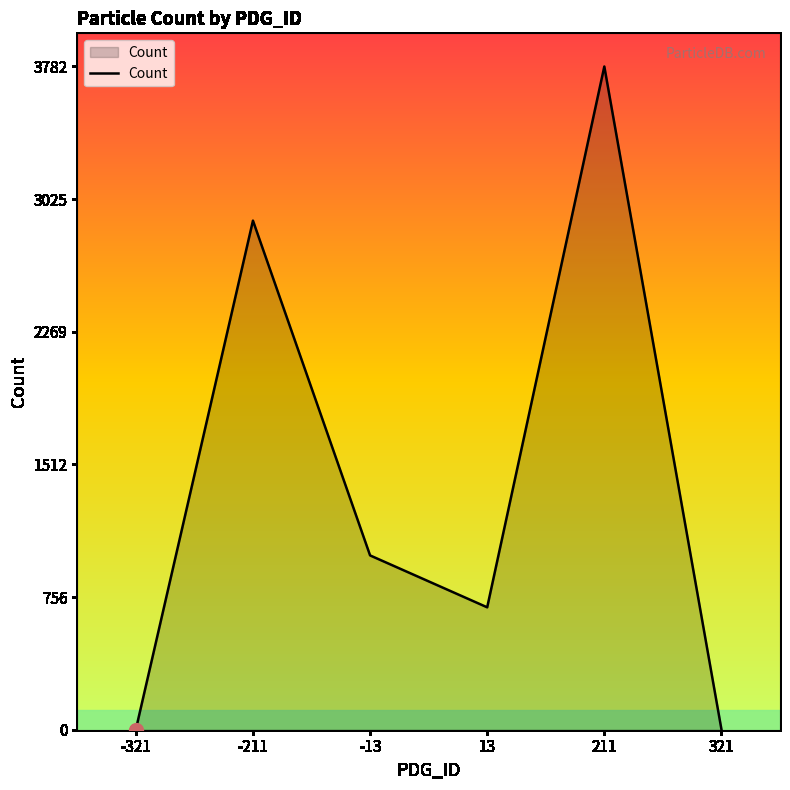

What is the sum of all values?

8380